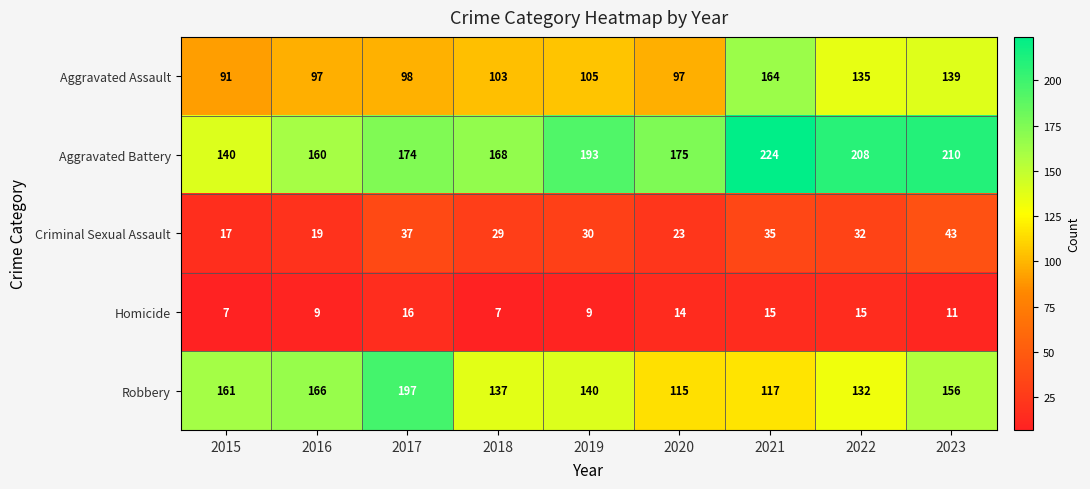

List the series in order of their peak value, lowest first.

Homicide, Criminal Sexual Assault, Aggravated Assault, Robbery, Aggravated Battery